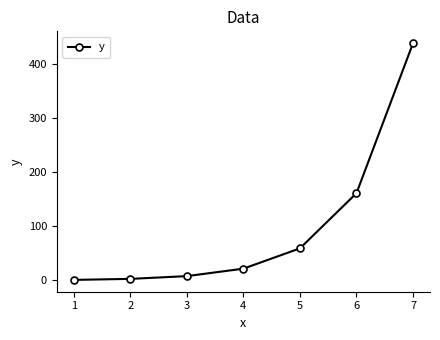

True or false: the data has more than 2 interior local peaks.

False